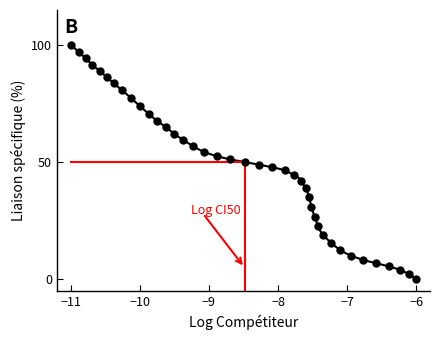

What is the range of Y values (max minus min)?

100.0